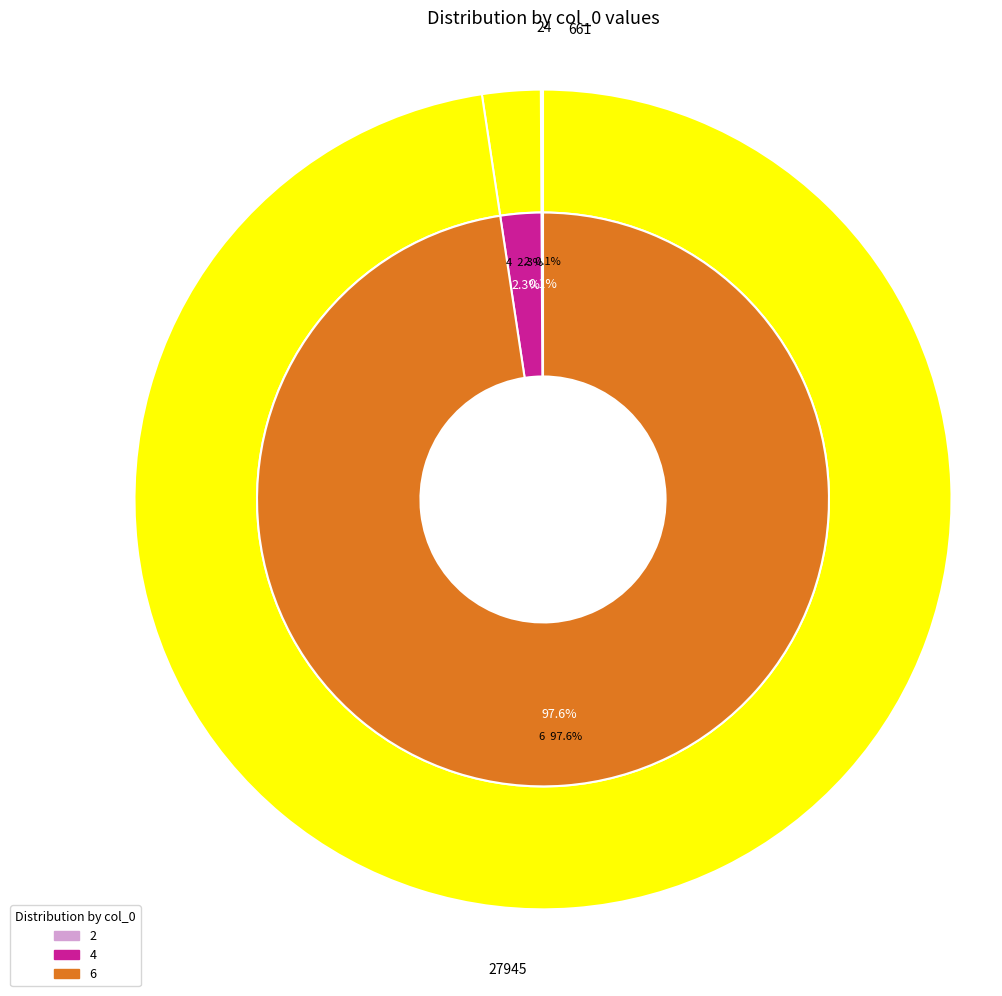

How many segments does this pie chart have?

3